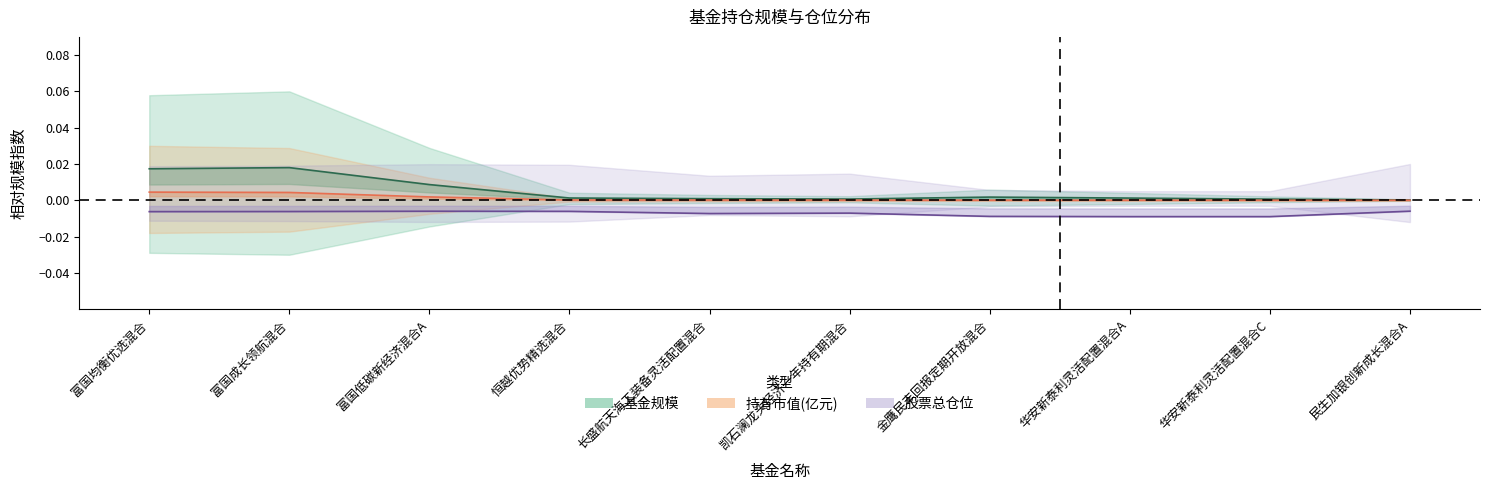

At 恒越优势精选混合, list the series in order from largest to smallest.

基金规模, 持有市值(亿元), 股票总仓位